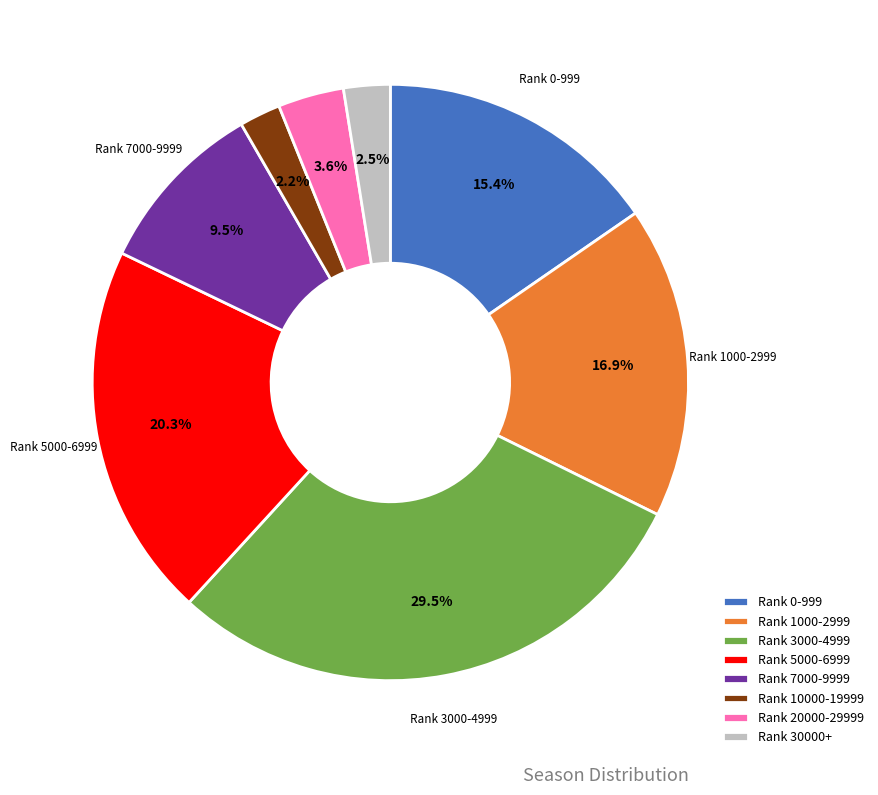

What percentage is NOT represented by Rank 5000-6999?

79.7%